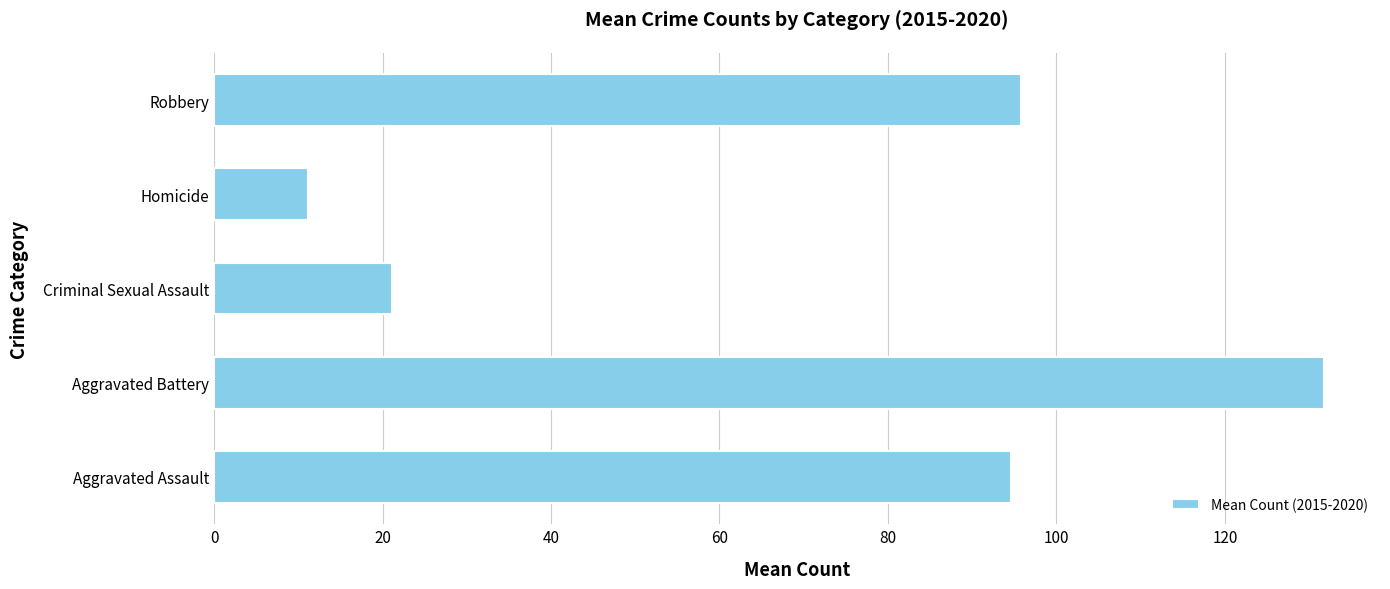

List the labels in order of value, largest first.

Aggravated Battery, Robbery, Aggravated Assault, Criminal Sexual Assault, Homicide